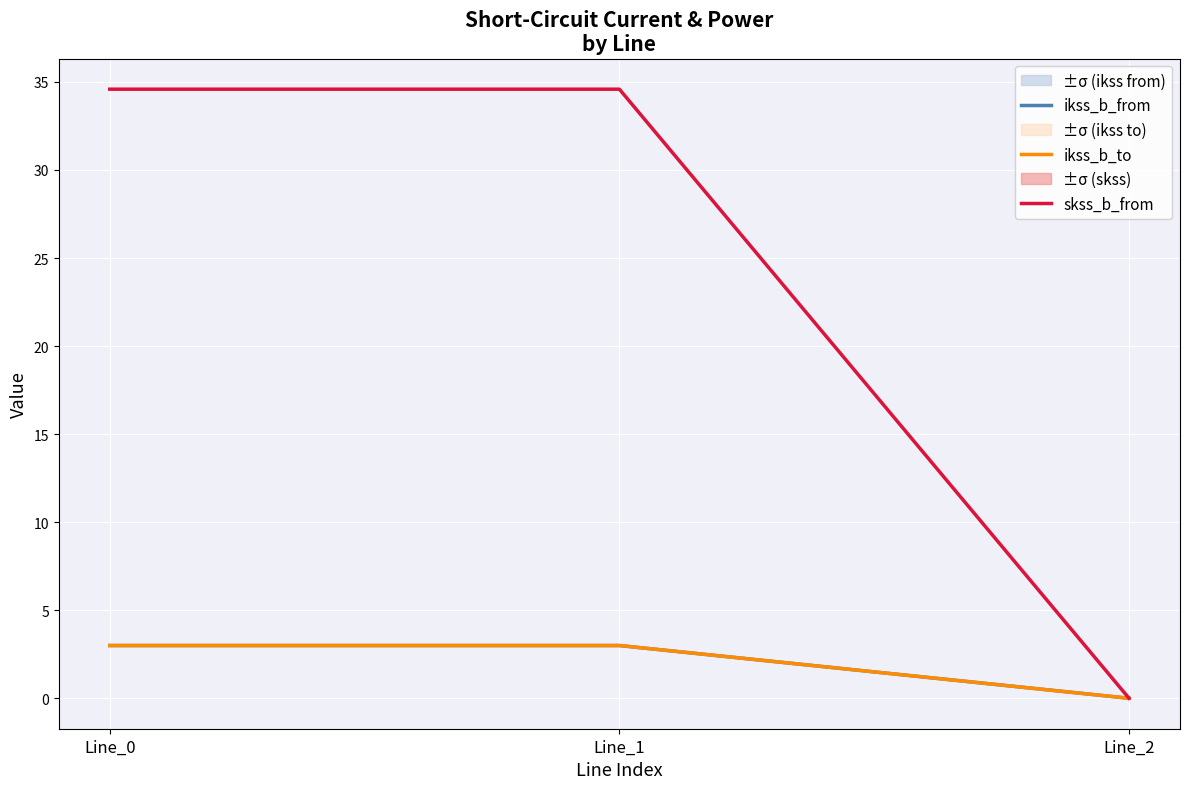

Which has a higher value, Line_1 or Line_2?

Line_1